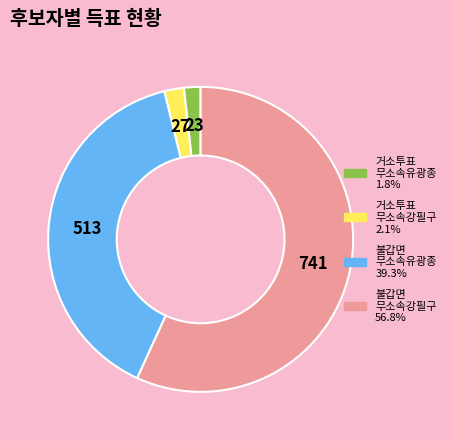

Is there any slice that represents more than half of the pie?

Yes